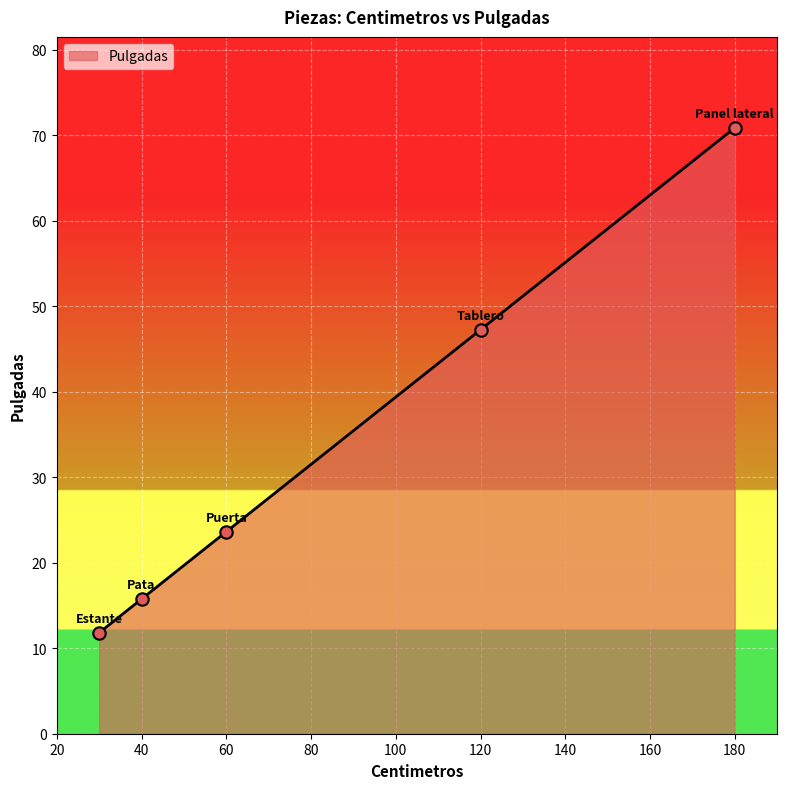

What is the average value?

33.9